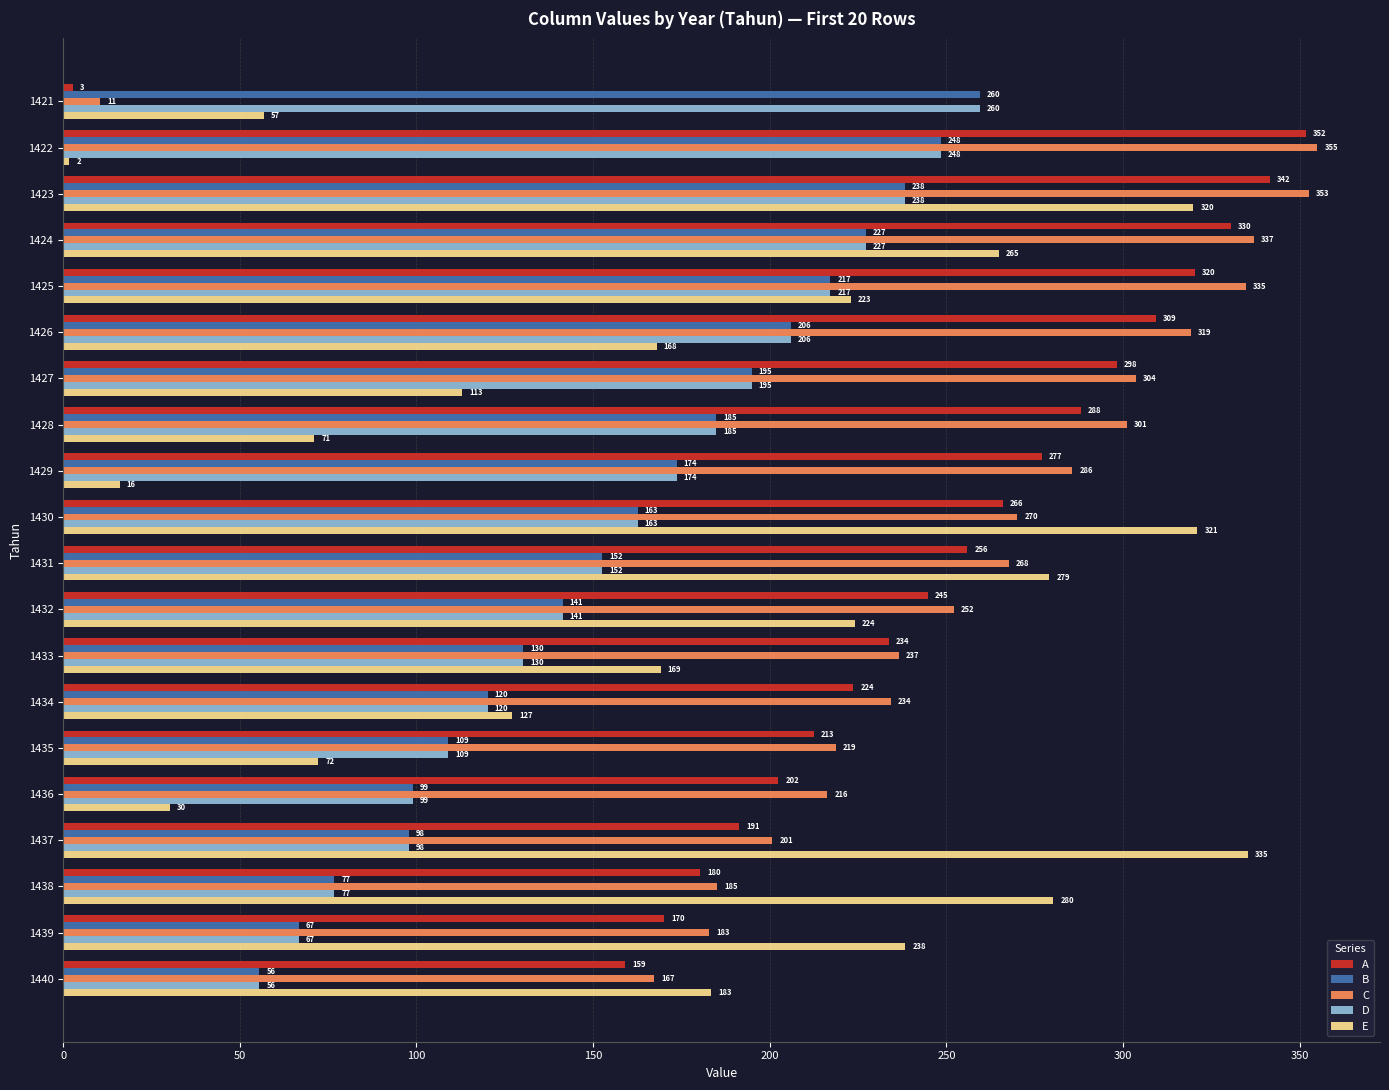

True or false: C has a value of 354.9 at 1422.

True